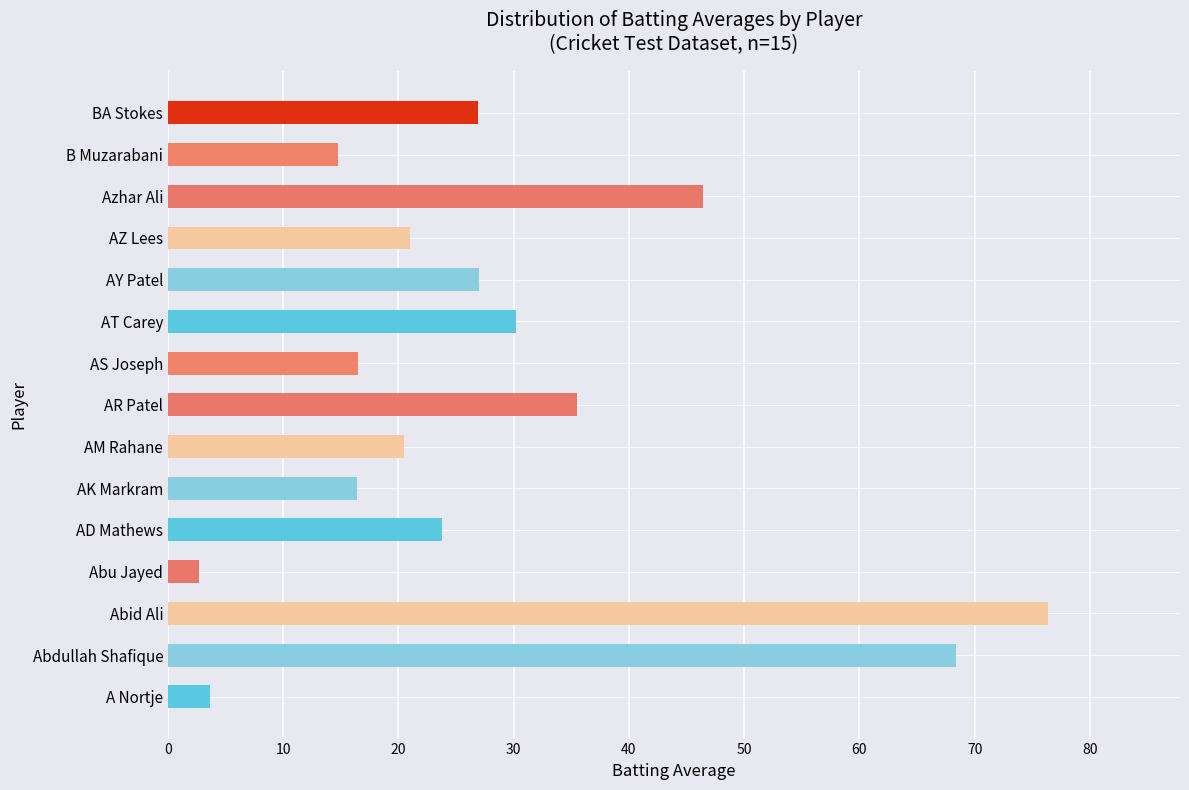

Between BA Stokes and AM Rahane, which is larger?

BA Stokes